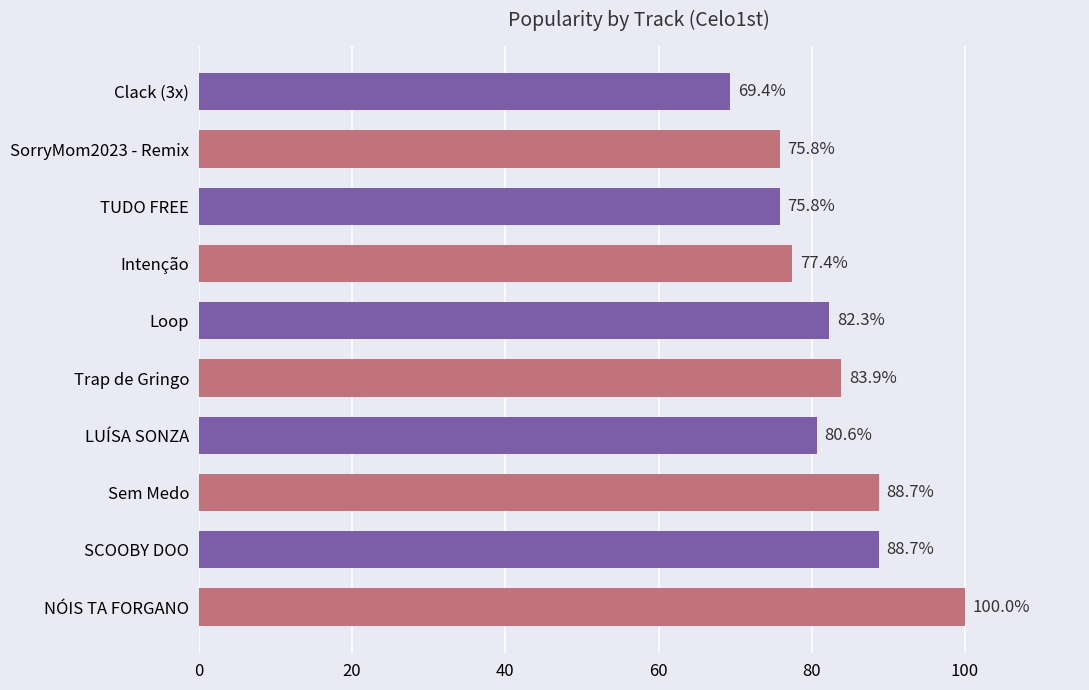

What is the sum of all values?

822.6